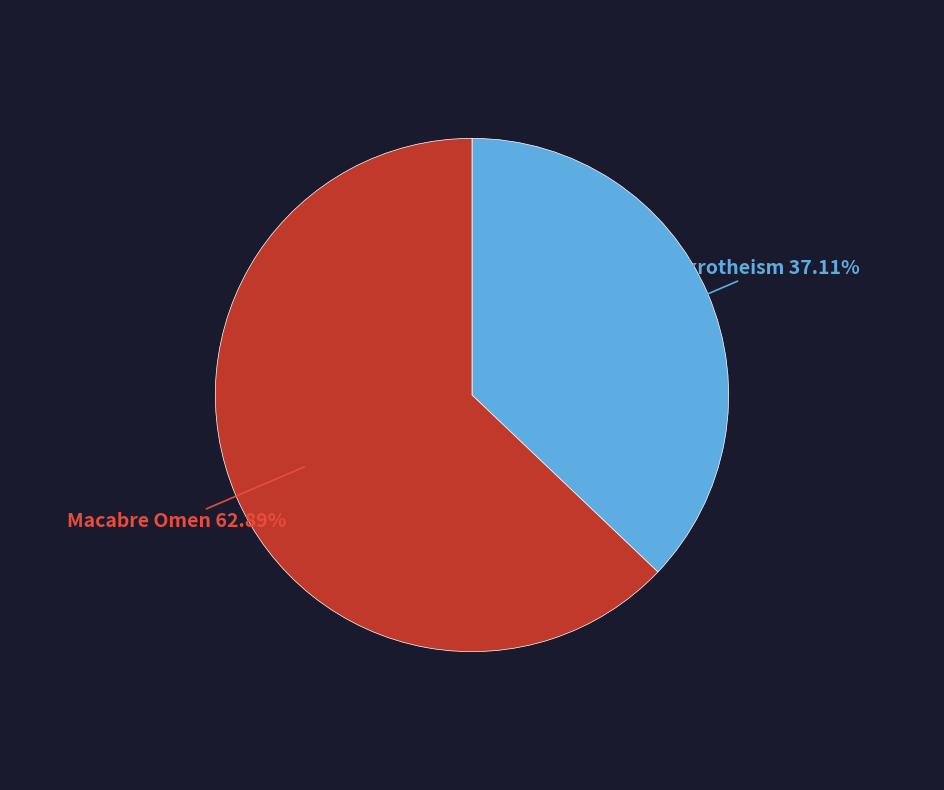

What percentage is NOT represented by Akrotheism?

62.9%